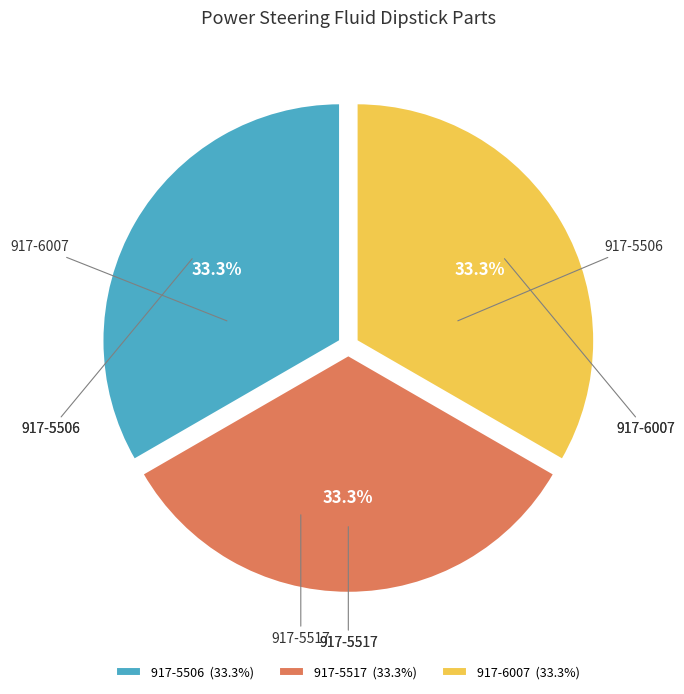

To the nearest percent, what portion does 917-6007 represent?

33%